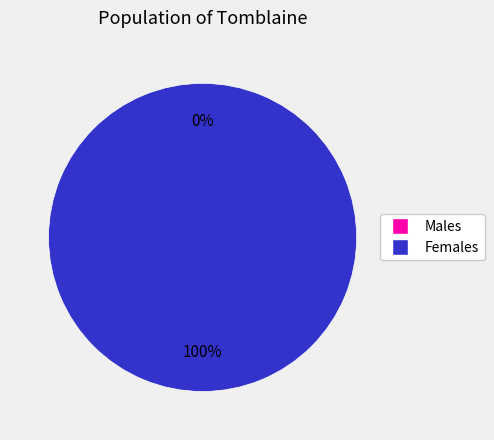

Is it true that 1 is 99% of the pie?

False